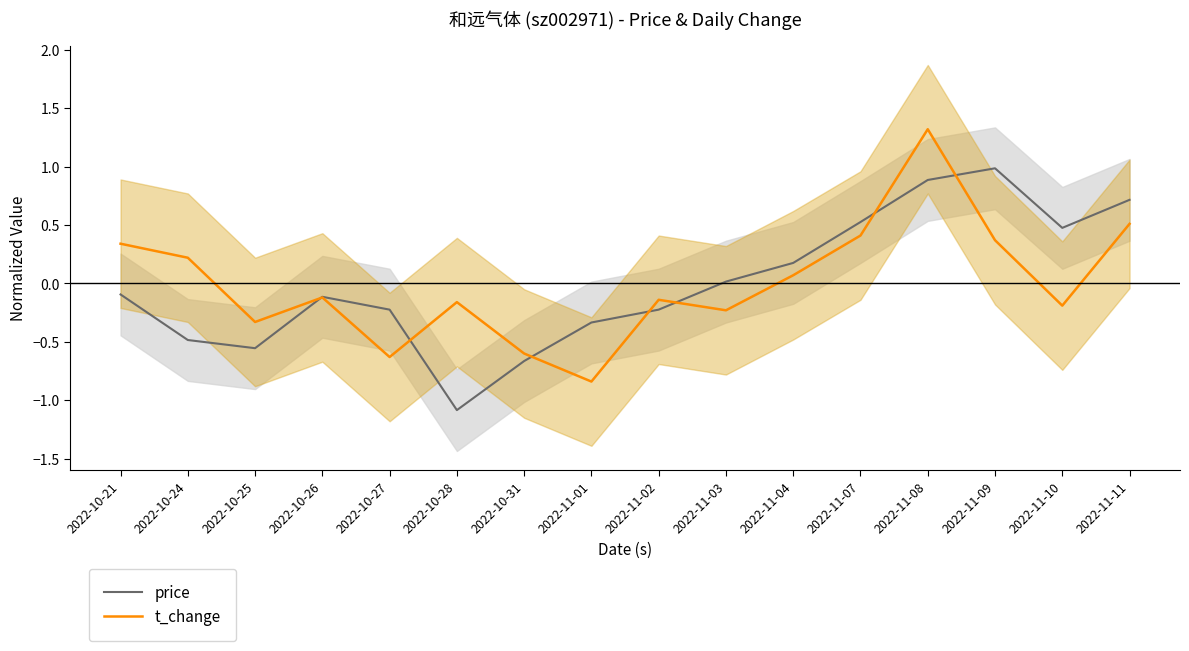

Which label corresponds to the smallest value in the chart?

2022-10-28